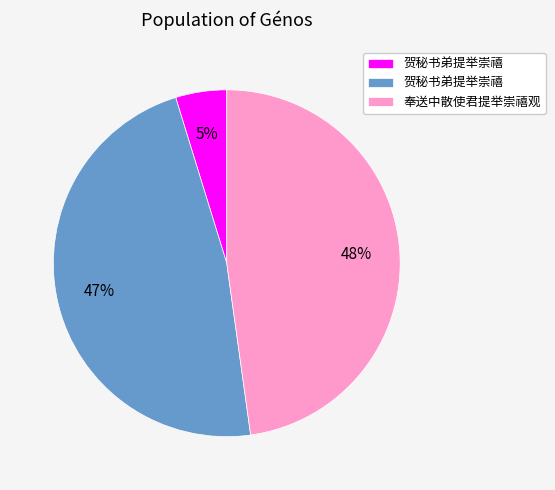

Is there a majority slice in this chart?

No